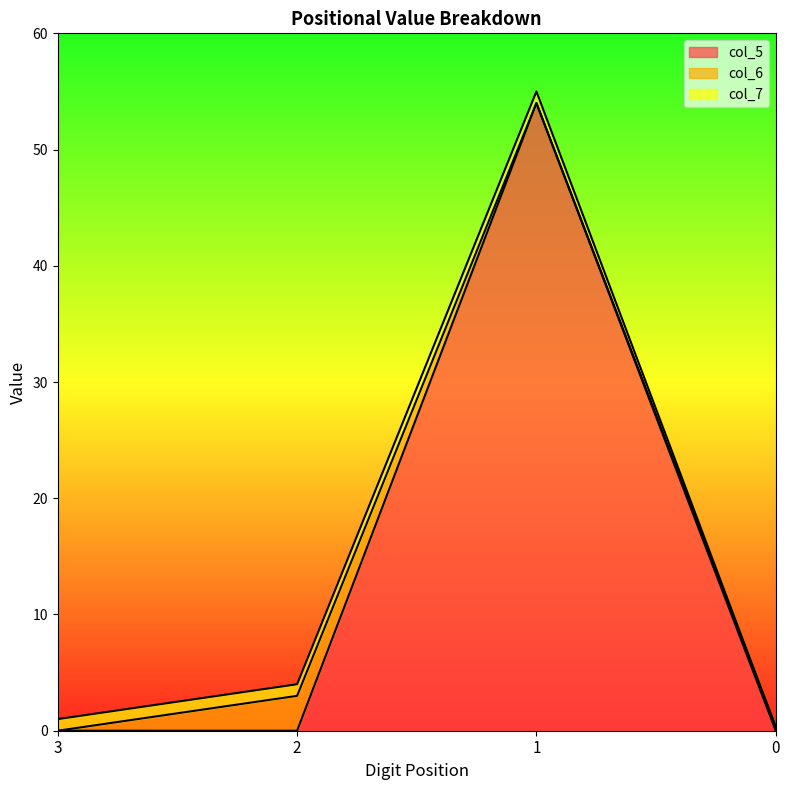

Which series has the widest spread of values?

col_5